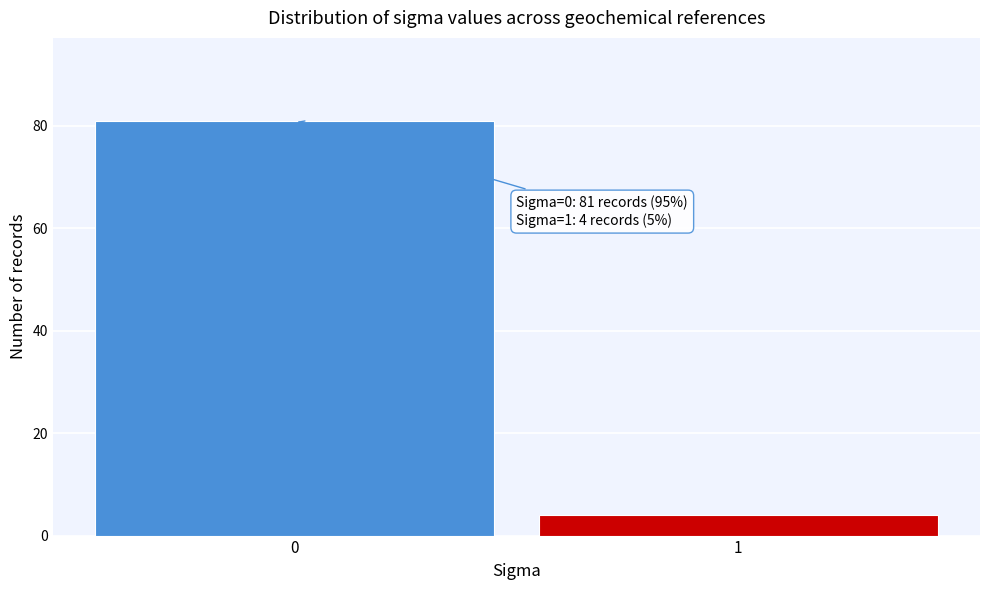

Reading left to right, list all the values displayed in this chart.

81	4